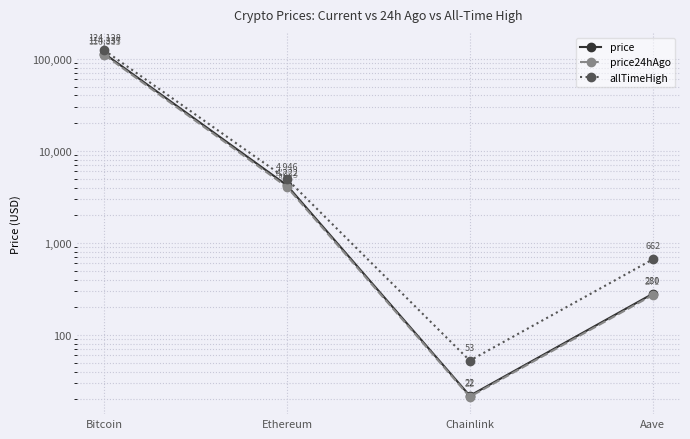

Is it true that price24hAgo equals 6654.7 at Ethereum?

False